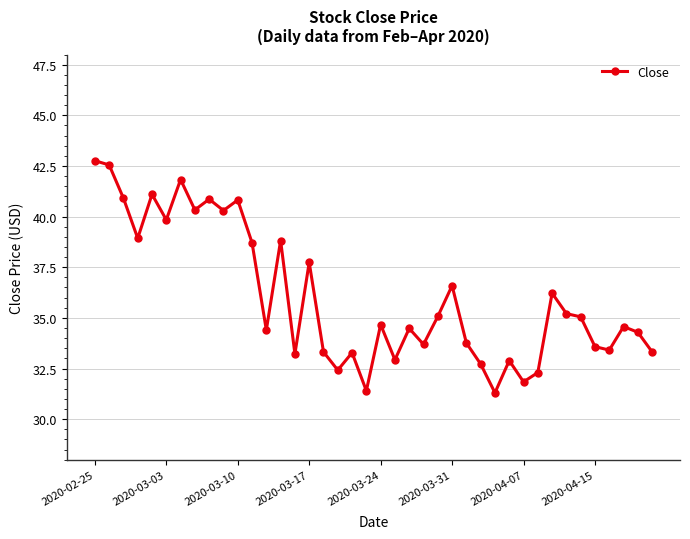

What is the sum of all values?

1441.4